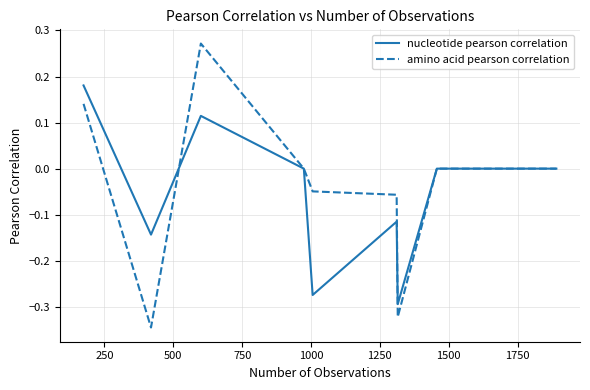

Which series has the largest range (max minus min)?

amino acid pearson correlation